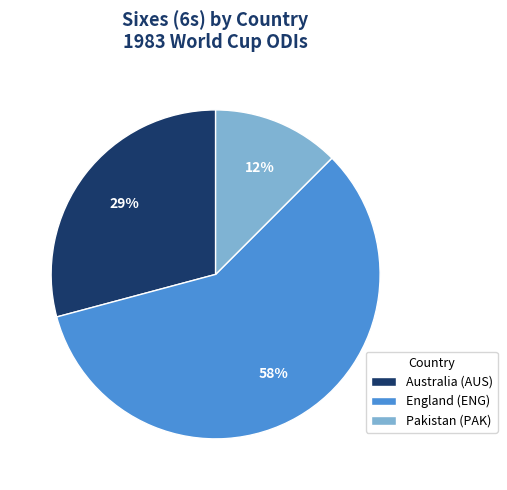

To the nearest percent, what is the difference between the England (ENG) and Pakistan (PAK) slice percentages?

46%